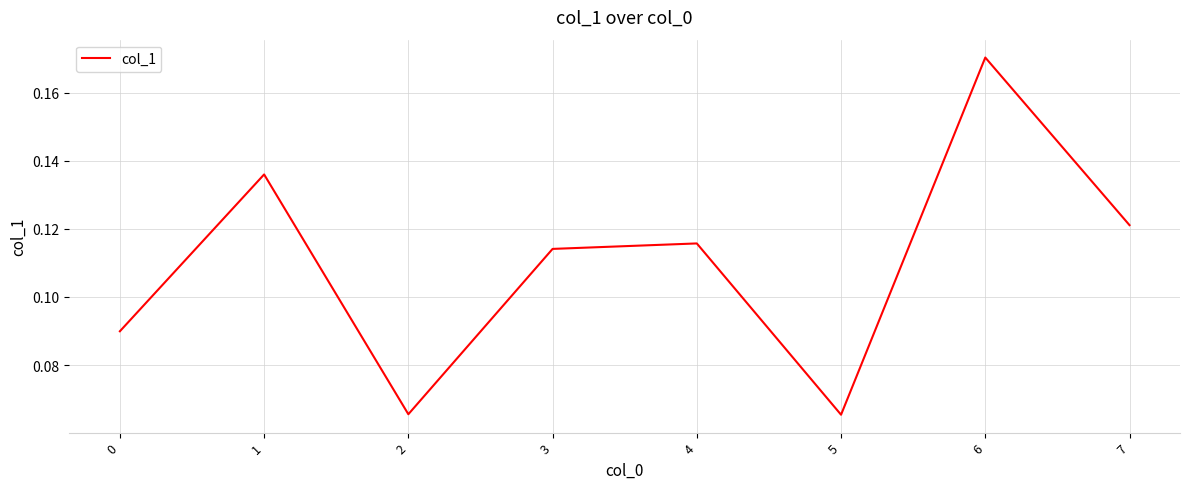

True or false: the data shows 0.0 at 1.

False